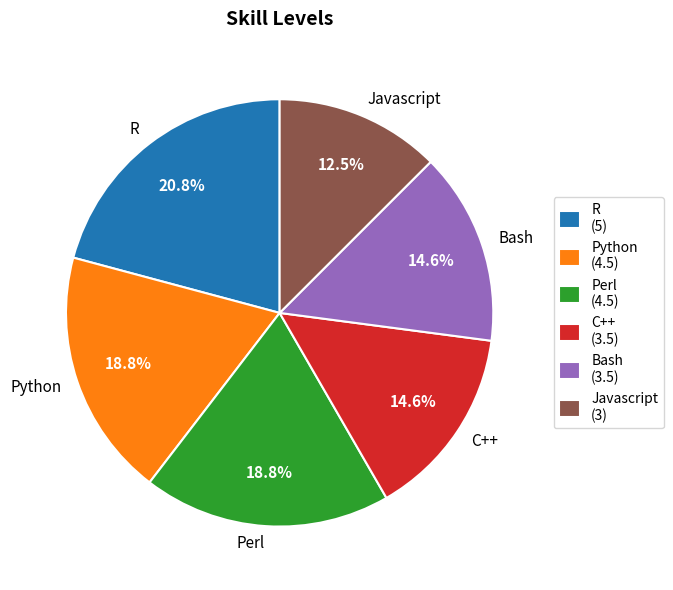

Does any single category account for the majority?

No